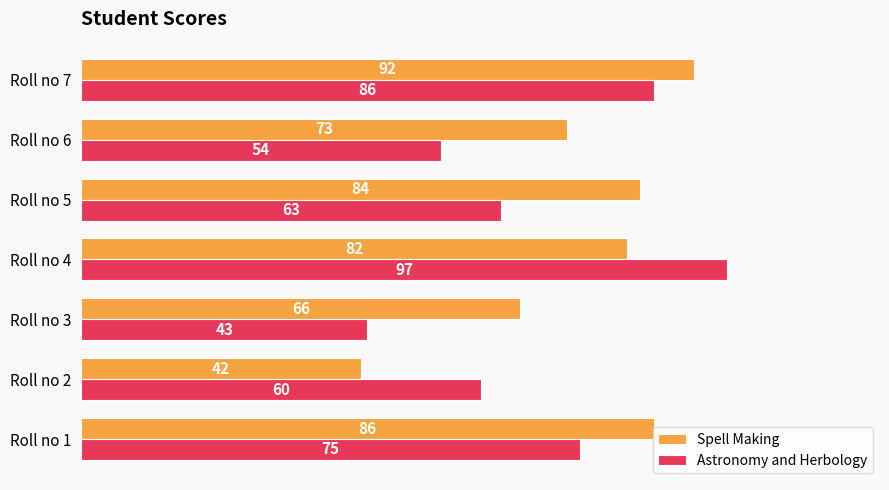

What is the difference between the second highest and second lowest values in the Spell Making series?

20